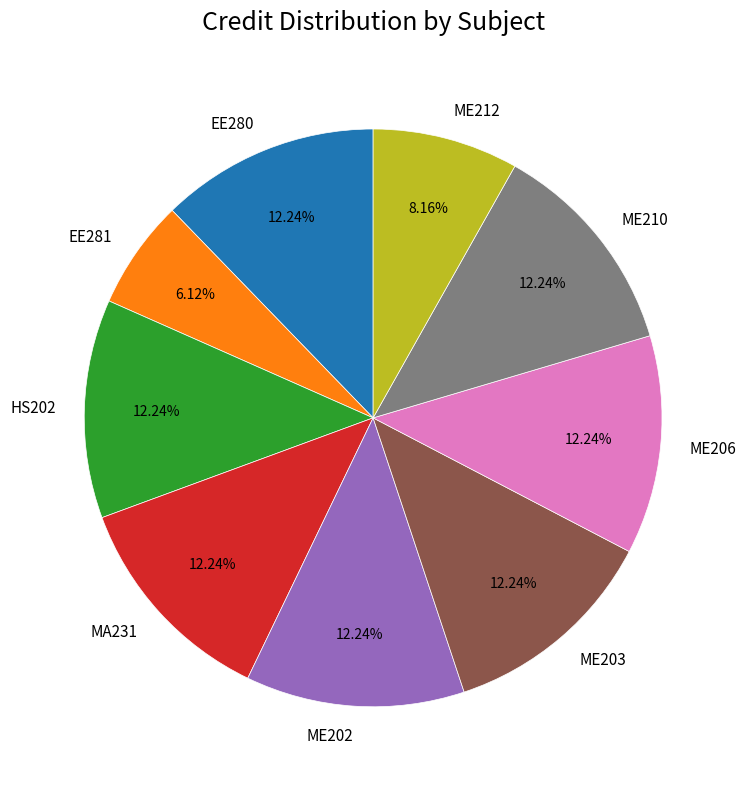

What percentage do MA231 and ME206 together represent?

24.5%